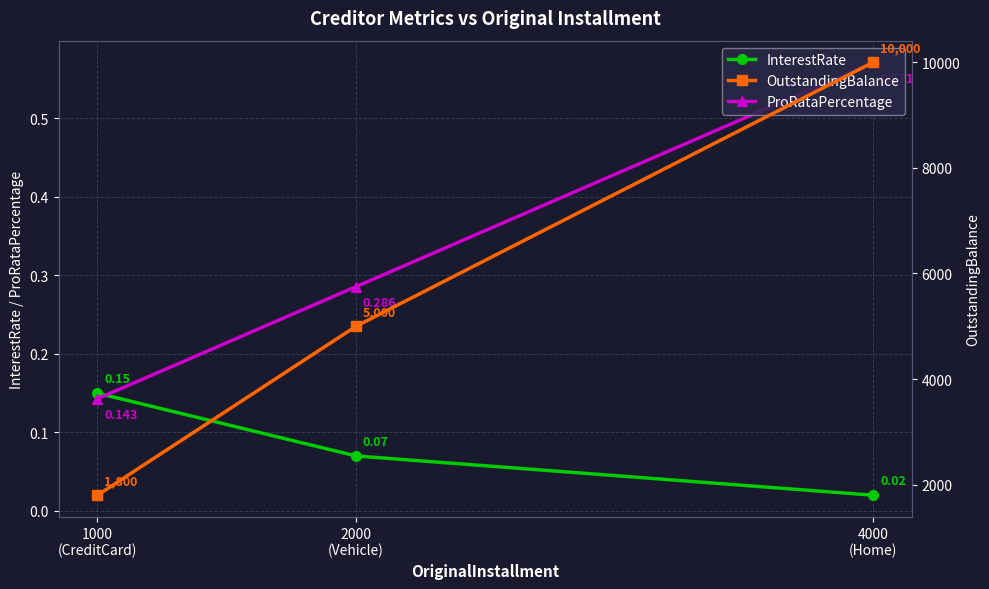

What are all the series names shown in the legend?

InterestRate, ProRataPercentage, OutstandingBalance